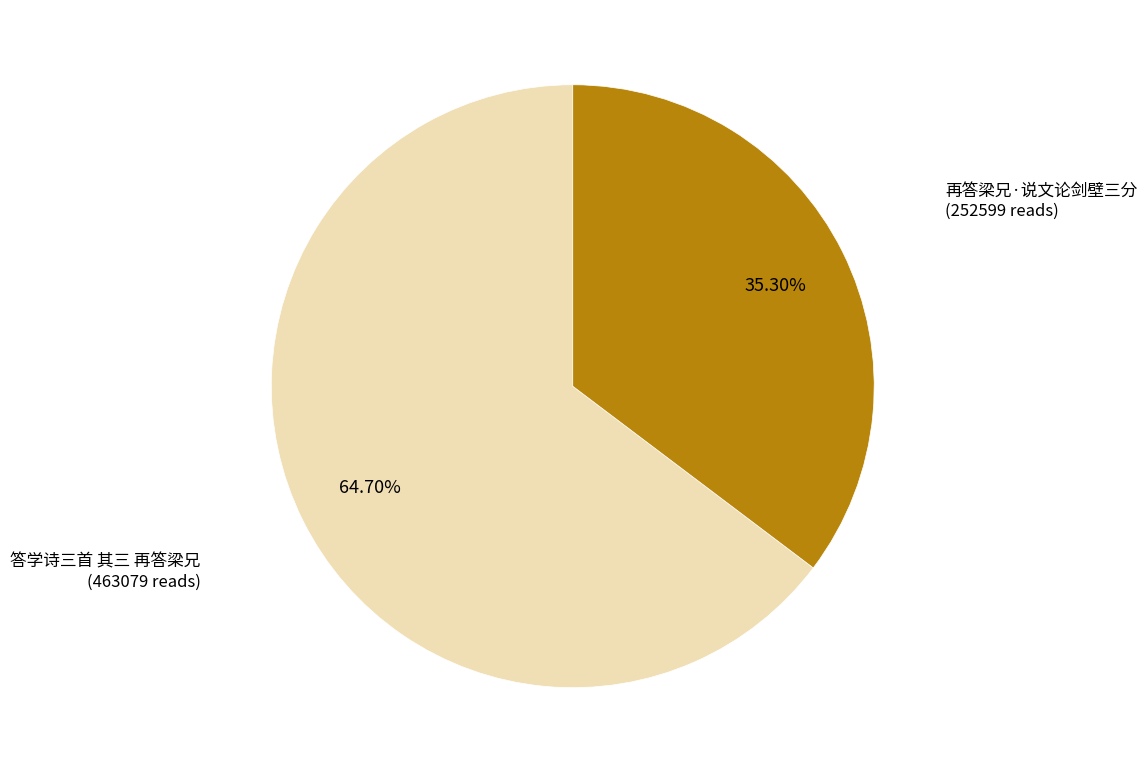

Rank the categories by value from highest to lowest.

答学诗三首 其三 再答梁兄, 再答梁兄·说文论剑壁三分